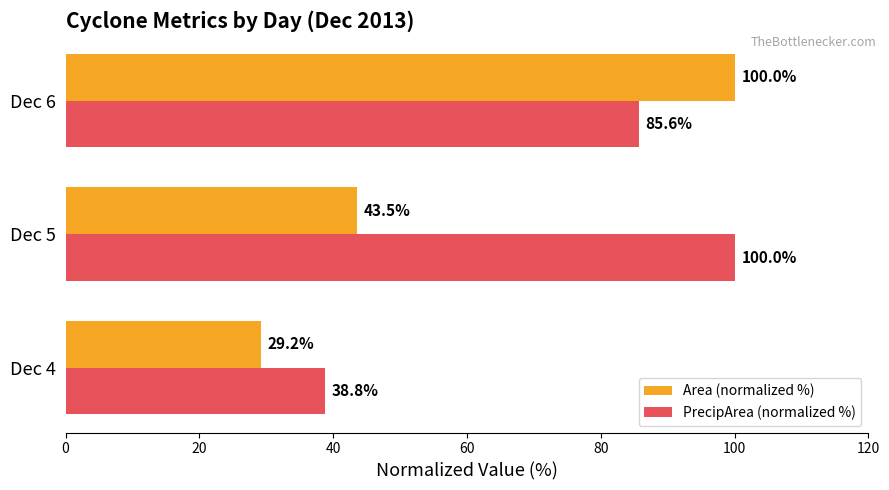

Which series changed the most between Dec 4 and Dec 6?

Area (normalized %)